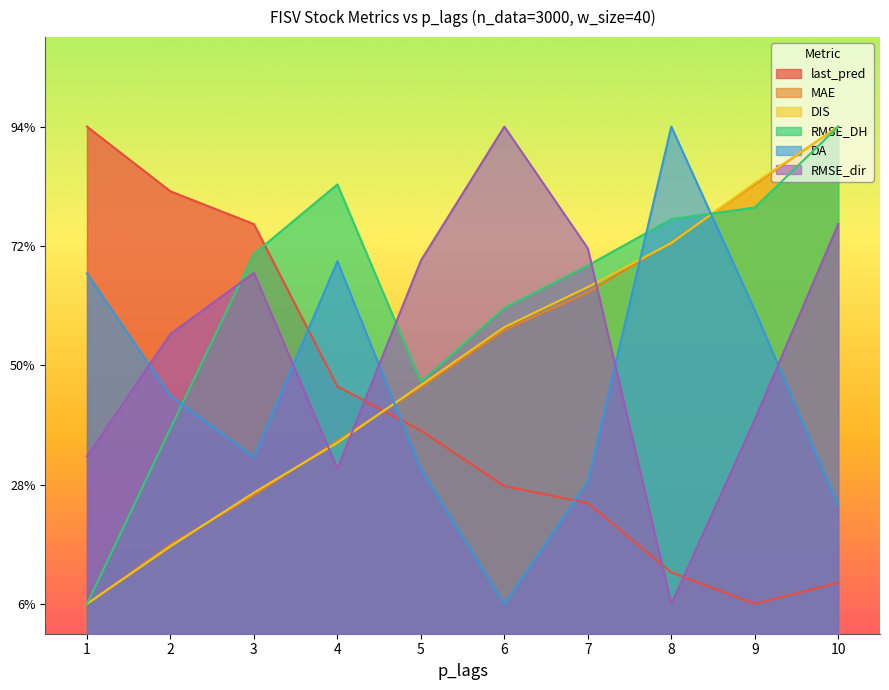

What is the difference between the maximum and minimum values in the MAE series?

1.6